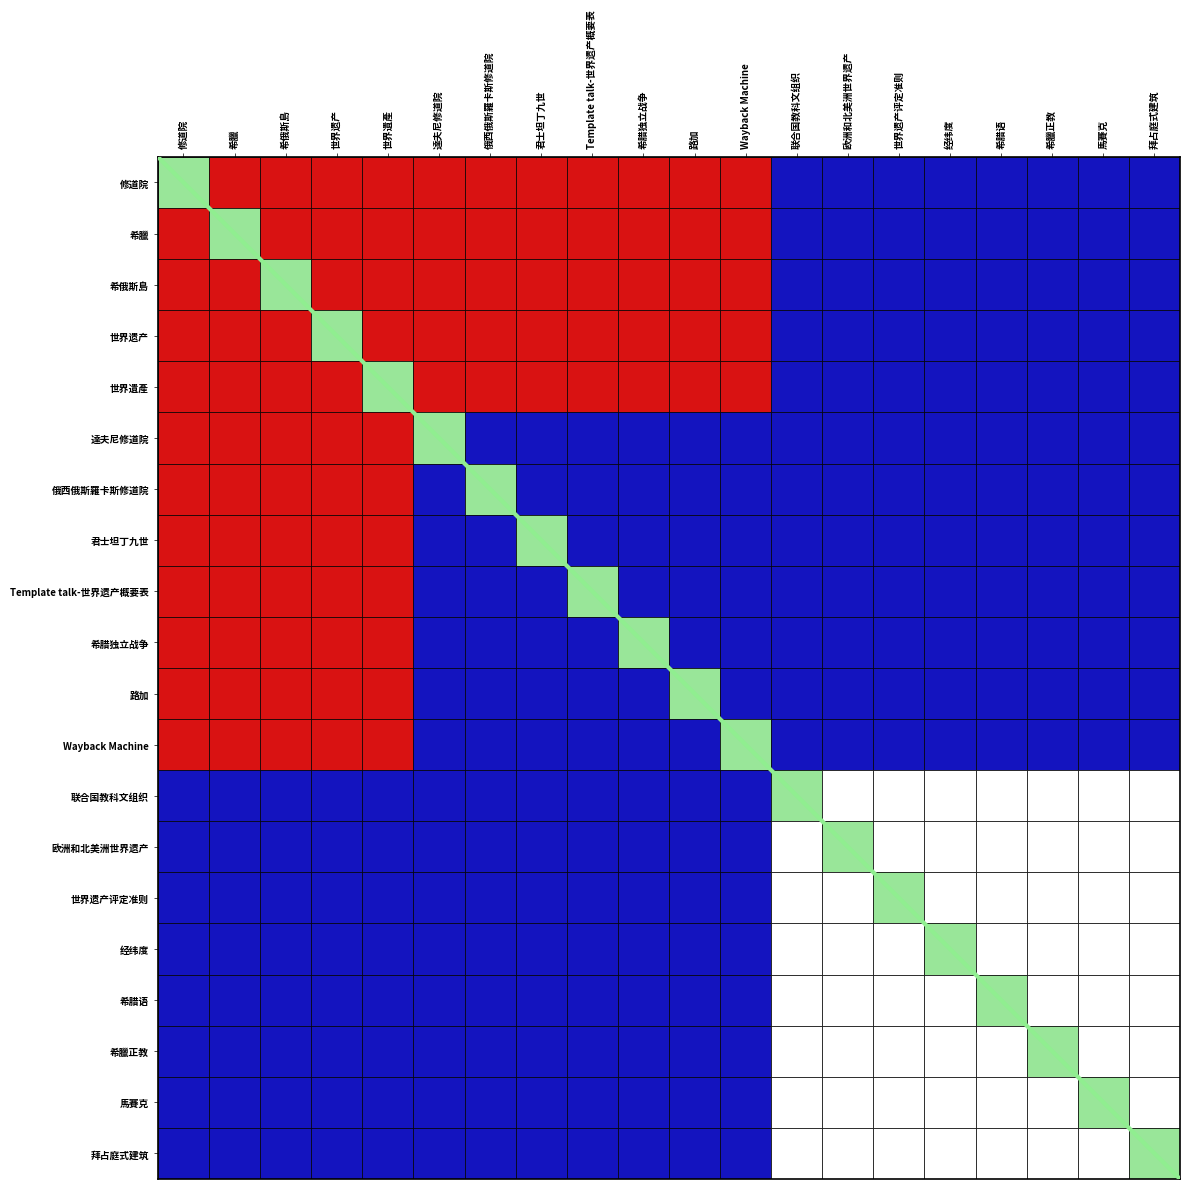

The value at Wayback Machine is 2. True or false?

True